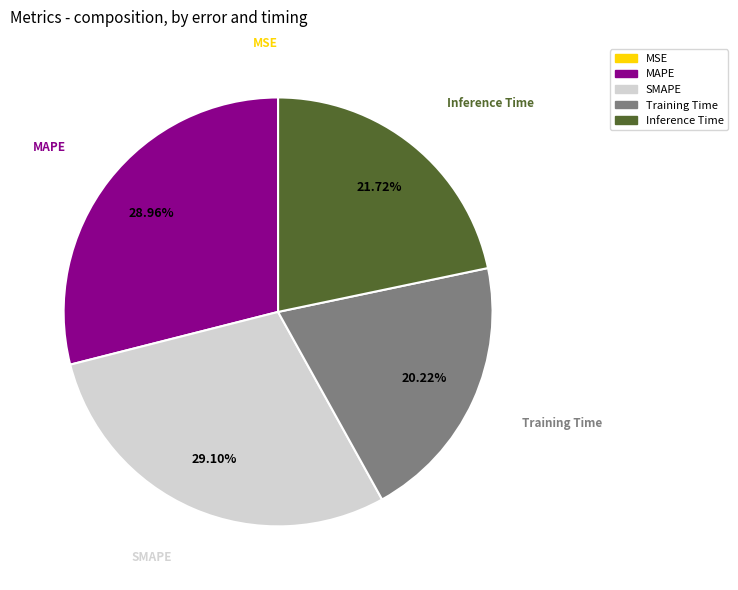

Is there a majority slice in this chart?

No